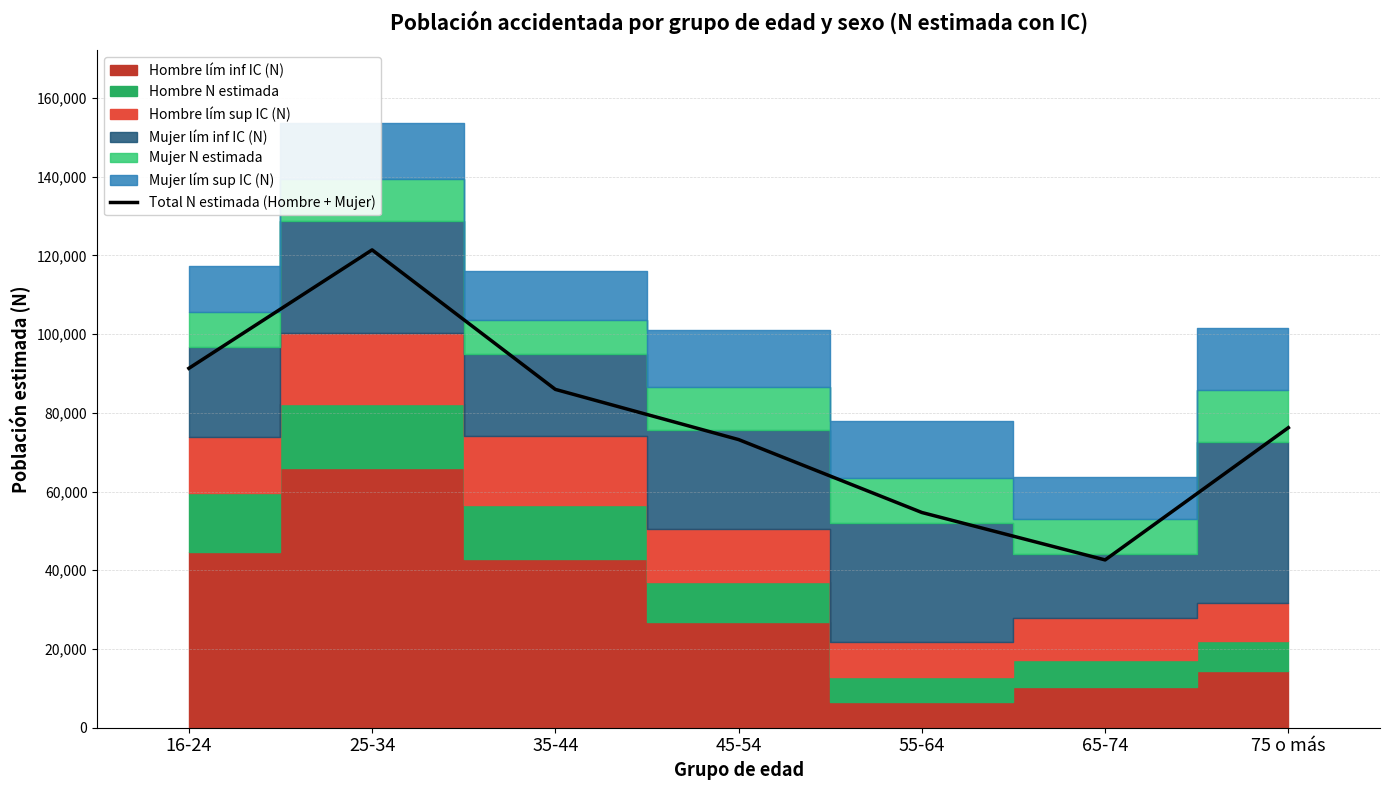

What is the difference between the values at 65-74 and 75 o más?

33595